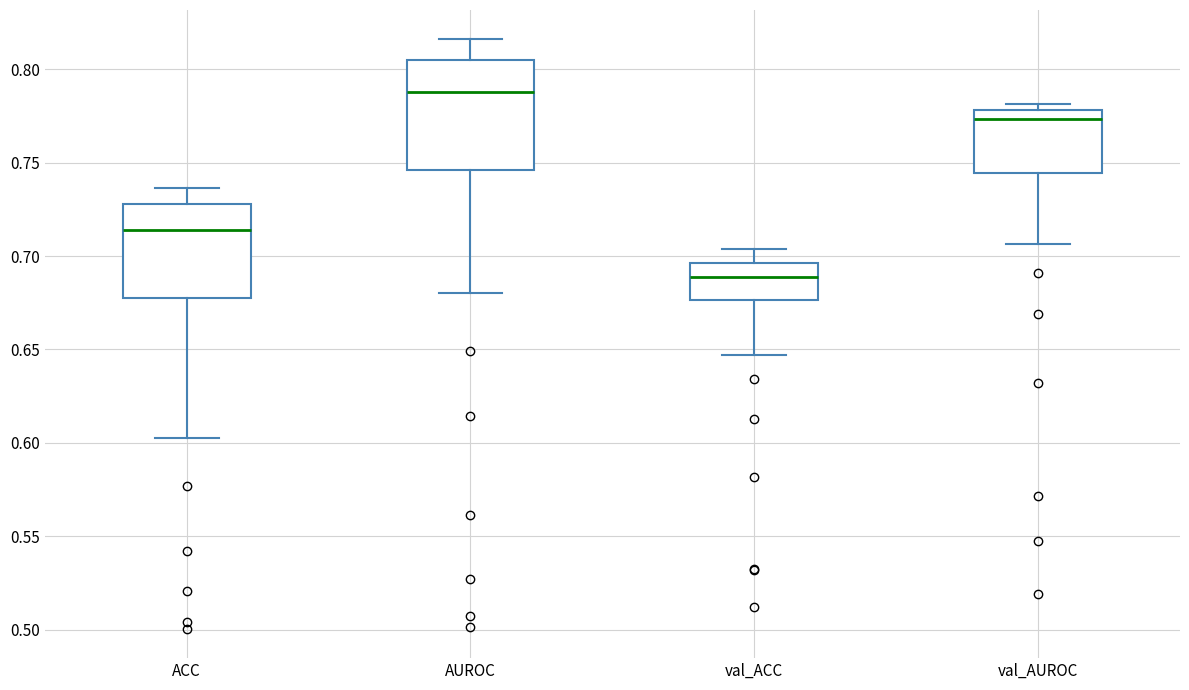

Which box's median line is the lowest?

val_ACC